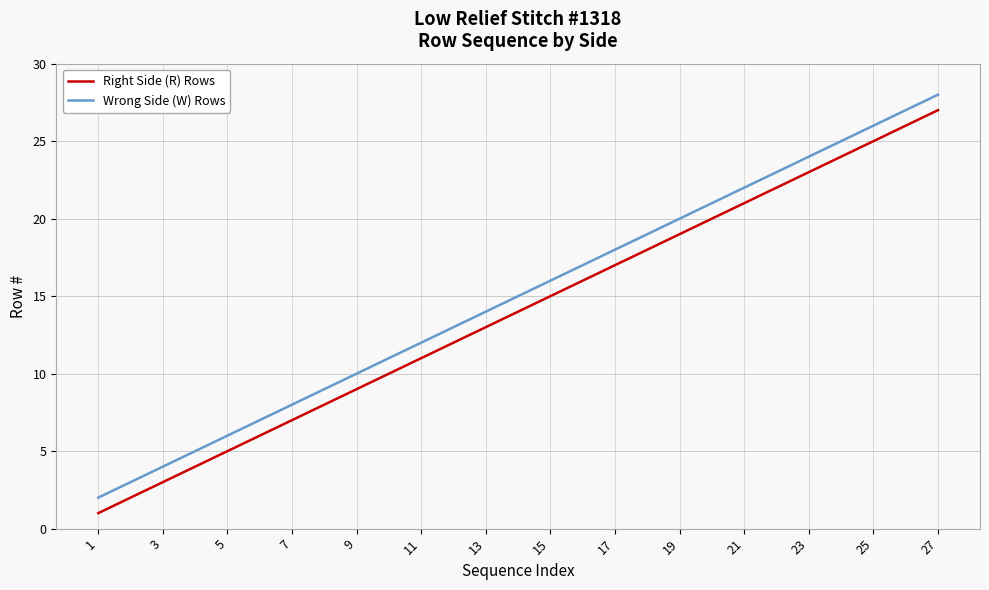

What is the difference between the maximum and minimum values in the Wrong Side (W) Rows series?

26